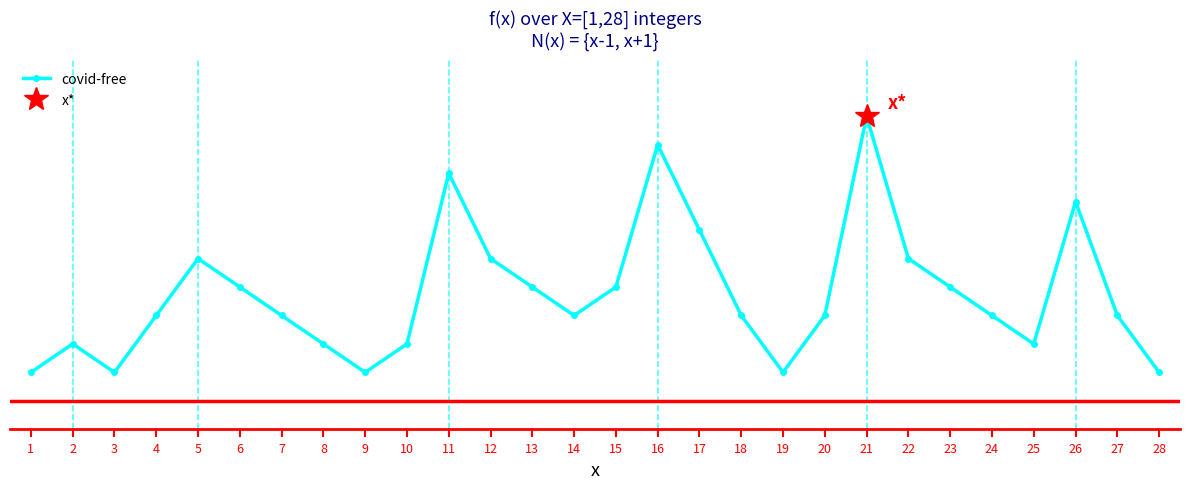

Reading left to right, extract all data points from this chart.

1	2	1	3	5	4	3	2	1	2	8	5	4	3	4	9	6	3	1	3	10	5	4	3	2	7	3	1